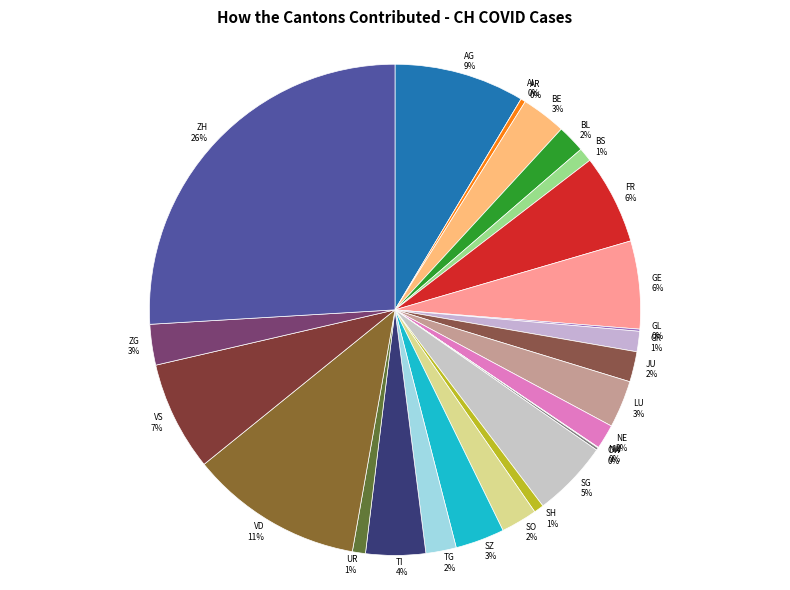

Is it true that VS is 7% of the pie?

True